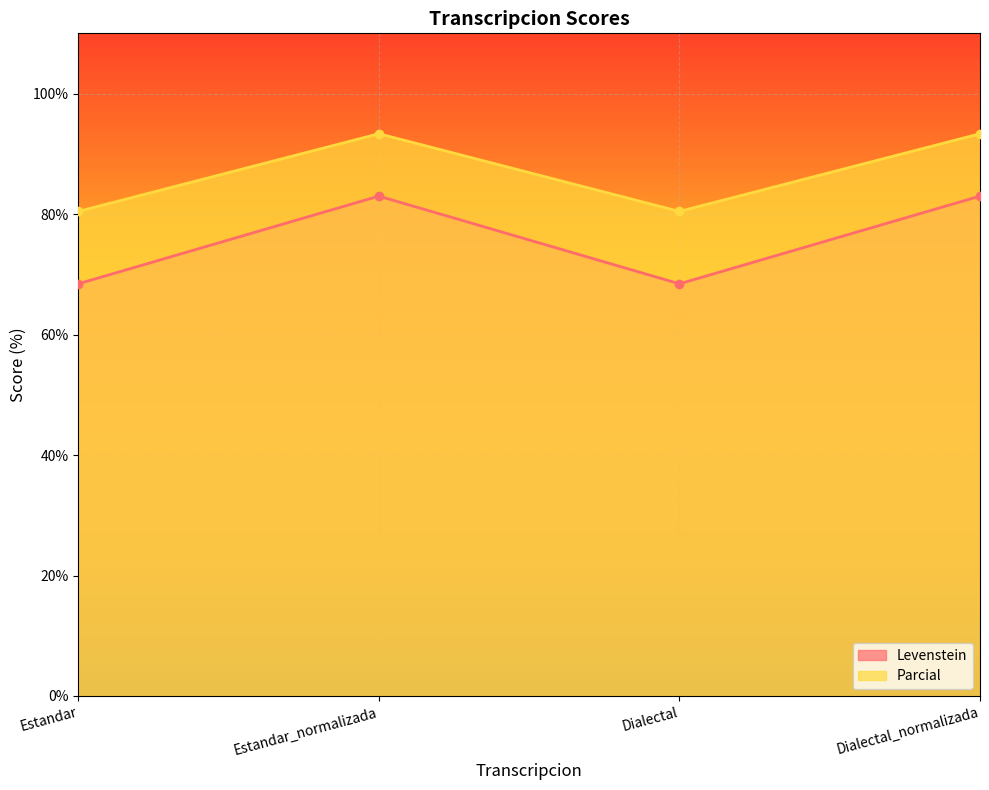

Where does the Parcial series first go above 93?

Estandar_normalizada